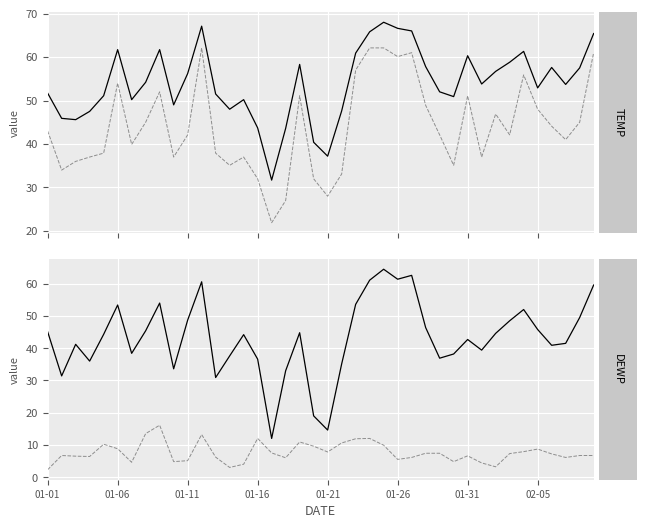

Where is DEWP nearest to the value 38?

29